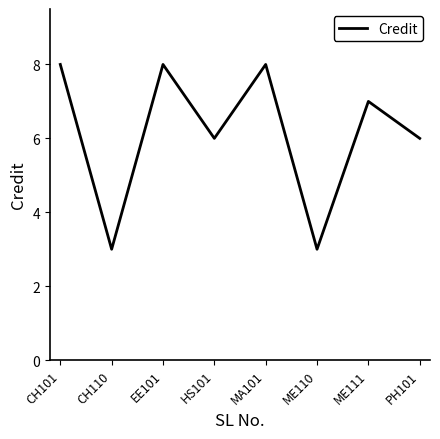

Which has a higher value, CH110 or ME111?

ME111